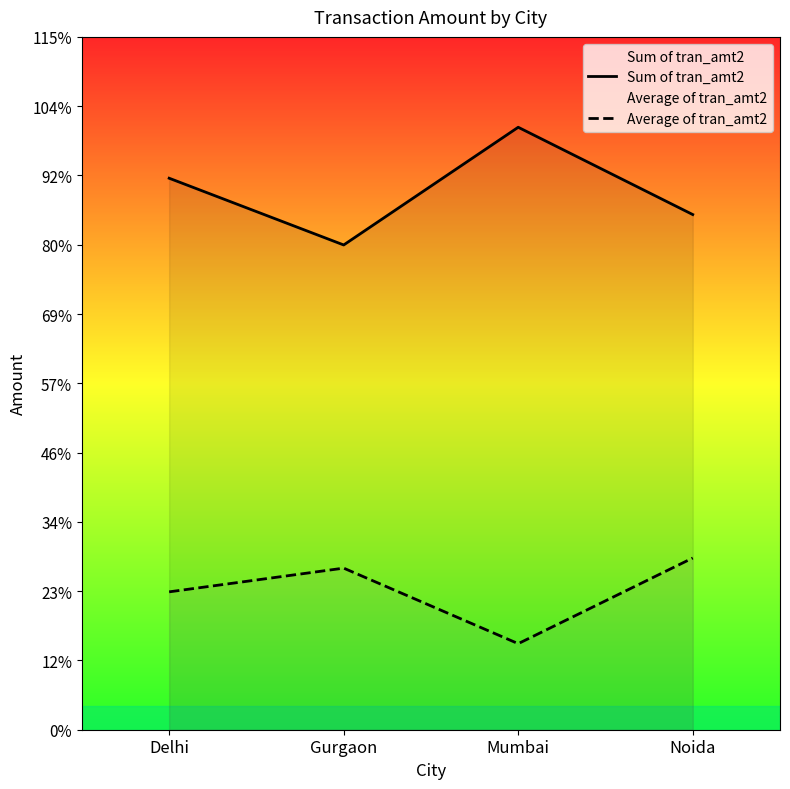

Reading right to left, extract all data points from this chart.

Sum of tran_amt2: 116496.0	136235.0	109619.0	124711.0
Average of tran_amt2: 38832.0	19462.1	36539.7	31177.8